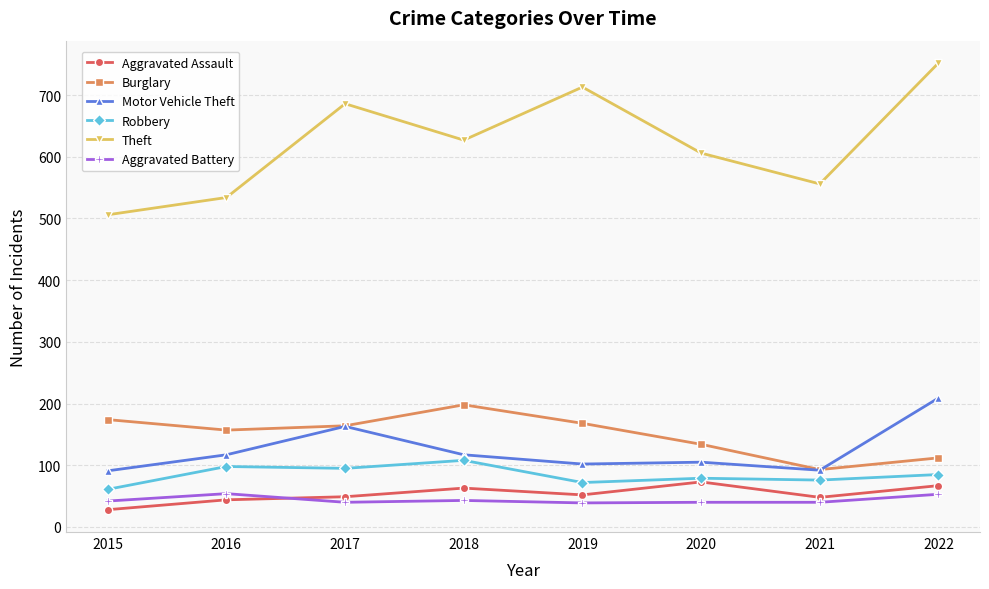

What is the value of the Aggravated Assault point at the 3rd from the left?

49